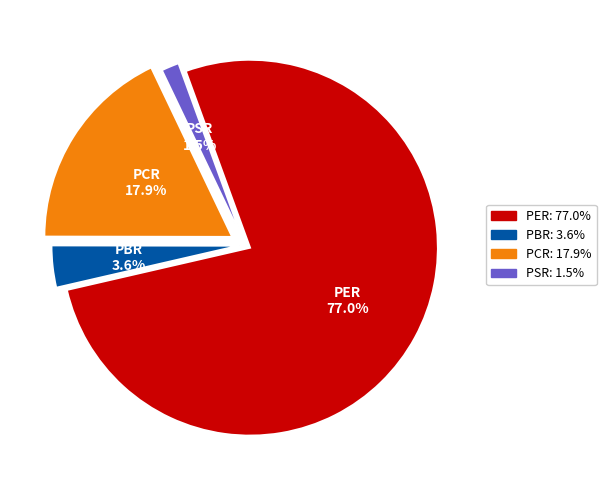

Is there any slice that represents more than half of the pie?

Yes